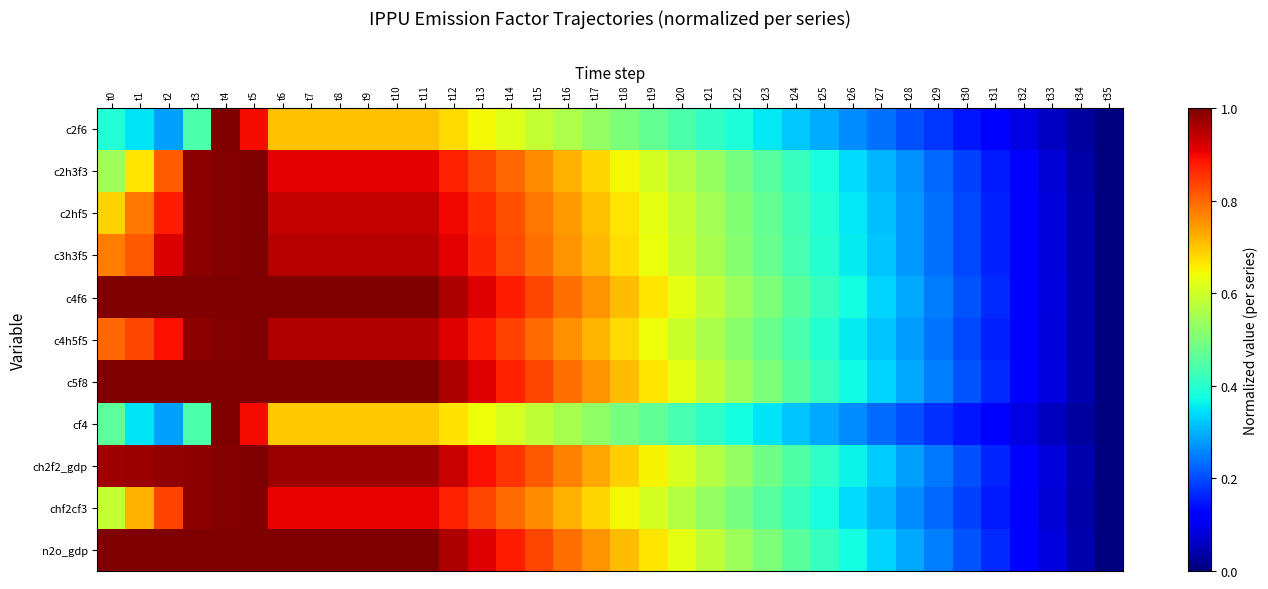

What is the difference between the highest and lowest values at t27?

0.1